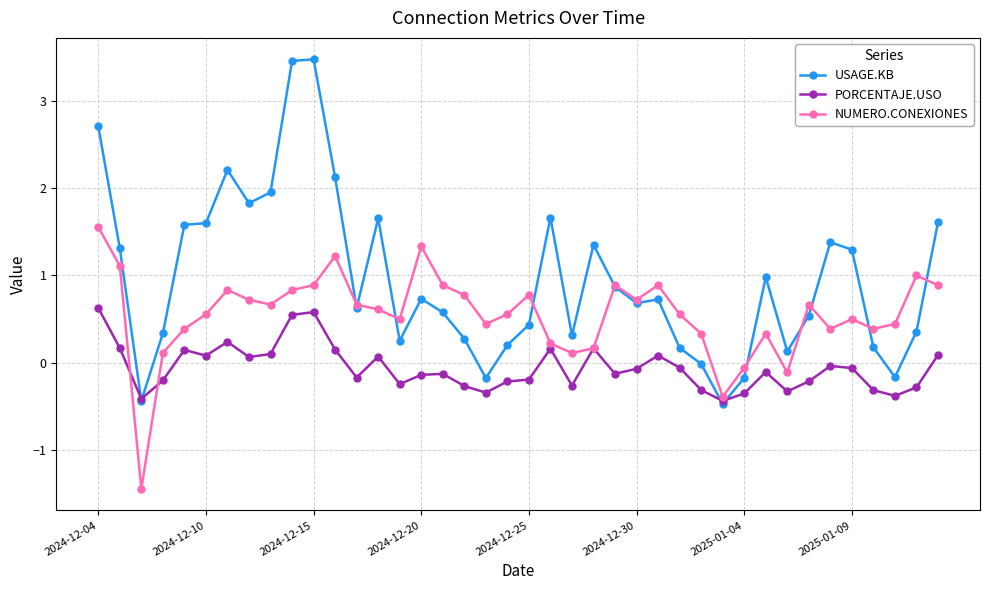

Which series has the widest spread of values?

USAGE.KB